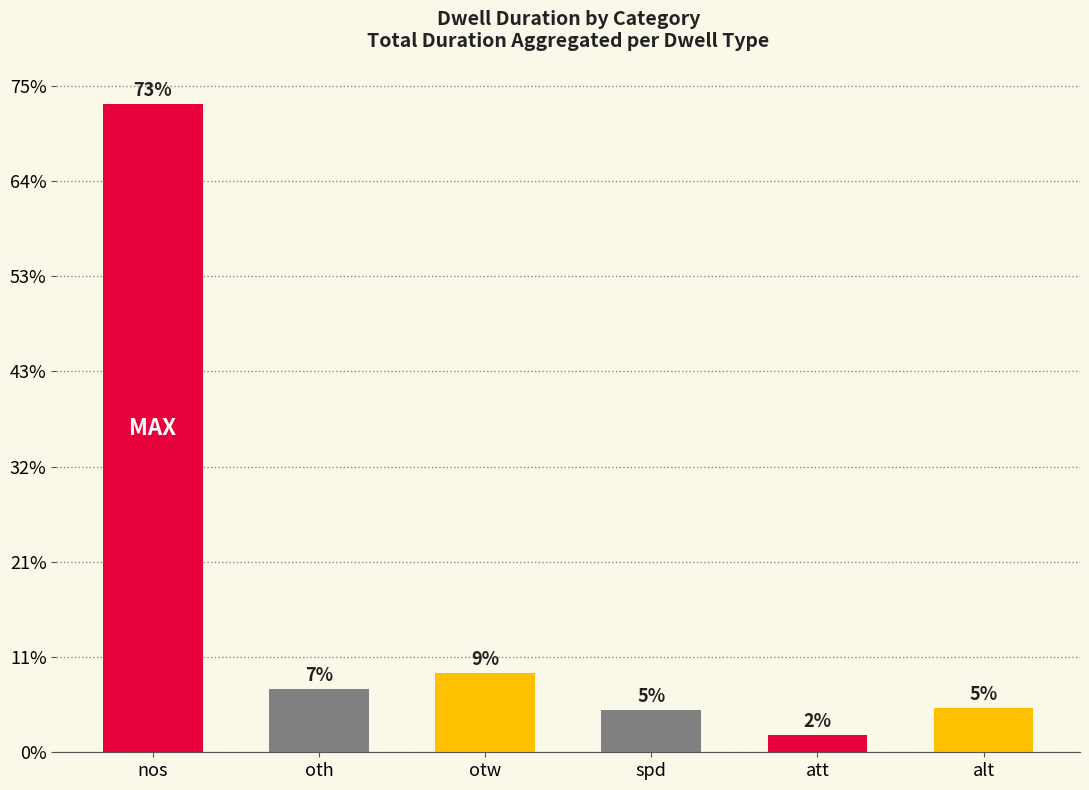

Which label corresponds to the largest value in the chart?

nos